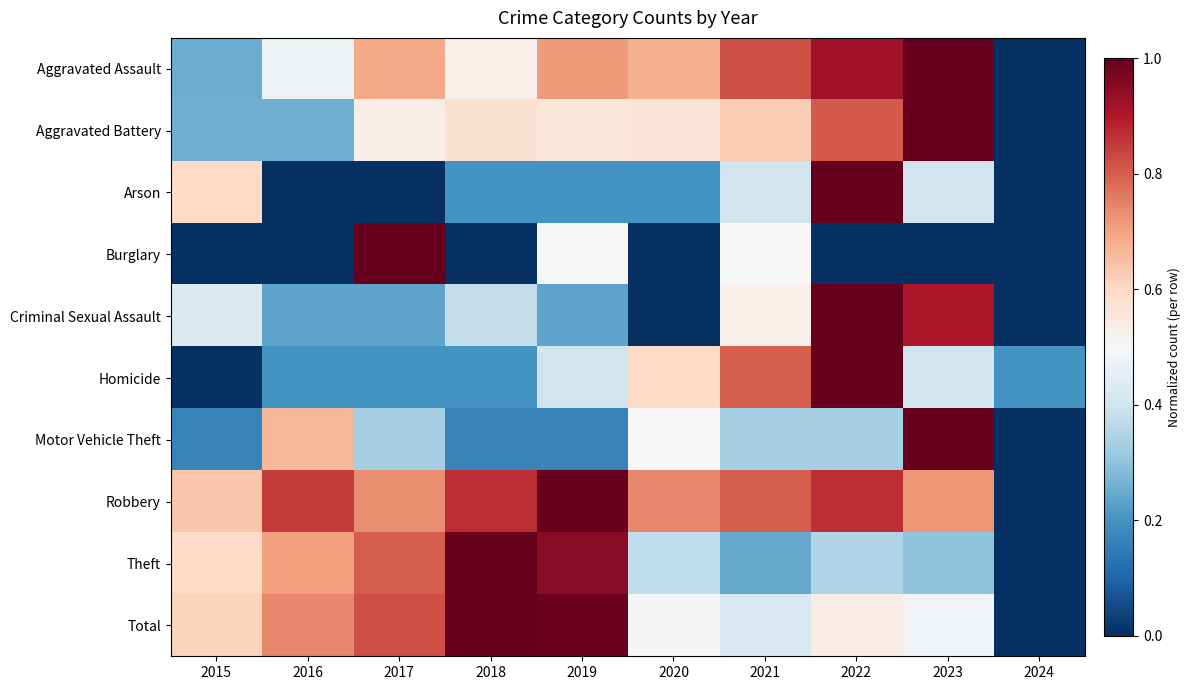

Reading left to right, list all the values displayed in this chart.

Aggravated Assault: 2015=0.2	2016=0.5	2017=0.7	2018=0.5	2019=0.7	2020=0.7	2021=0.8	2022=0.9	2023=1.0	2024=0.0
Aggravated Battery: 2015=0.3	2016=0.3	2017=0.5	2018=0.6	2019=0.6	2020=0.6	2021=0.6	2022=0.8	2023=1.0	2024=0.0
Arson: 2015=0.6	2016=0.0	2017=0.0	2018=0.2	2019=0.2	2020=0.2	2021=0.4	2022=1.0	2023=0.4	2024=0.0
Burglary: 2015=0.0	2016=0.0	2017=1.0	2018=0.0	2019=0.5	2020=0.0	2021=0.5	2022=0.0	2023=0.0	2024=0.0
Criminal Sexual Assault: 2015=0.4	2016=0.2	2017=0.2	2018=0.4	2019=0.2	2020=0.0	2021=0.5	2022=1.0	2023=0.9	2024=0.0
Homicide: 2015=0.0	2016=0.2	2017=0.2	2018=0.2	2019=0.4	2020=0.6	2021=0.8	2022=1.0	2023=0.4	2024=0.2
Motor Vehicle Theft: 2015=0.2	2016=0.7	2017=0.3	2018=0.2	2019=0.2	2020=0.5	2021=0.3	2022=0.3	2023=1.0	2024=0.0
Robbery: 2015=0.6	2016=0.8	2017=0.7	2018=0.9	2019=1.0	2020=0.7	2021=0.8	2022=0.9	2023=0.7	2024=0.0
Theft: 2015=0.6	2016=0.7	2017=0.8	2018=1.0	2019=1.0	2020=0.4	2021=0.2	2022=0.3	2023=0.3	2024=0.0
Total: 2015=0.6	2016=0.7	2017=0.8	2018=1.0	2019=1.0	2020=0.5	2021=0.4	2022=0.5	2023=0.5	2024=0.0